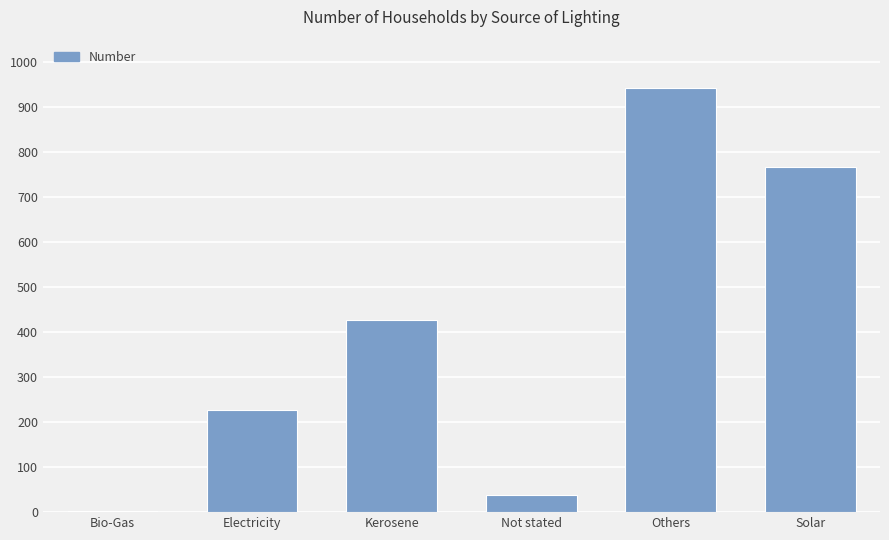

How many data points does each series have?

6